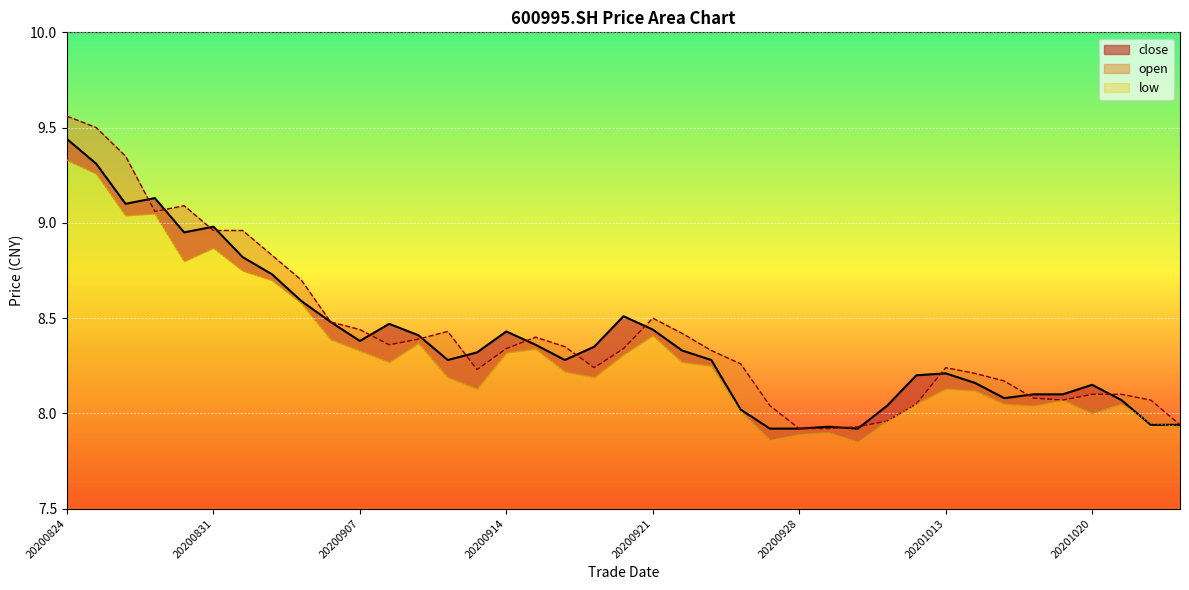

Reading left to right, what are all the values shown in this chart?

close: 9.4	9.3	9.1	9.1	8.9	9.0	8.8	8.7	8.6	8.5	8.4	8.5	8.4	8.3	8.3	8.4	8.4	8.3	8.3	8.5	8.4	8.3	8.3	8.0	7.9	7.9	7.9	7.9	8.0	8.2	8.2	8.2	8.1	8.1	8.1	8.2	8.1	7.9	7.9
open: 9.6	9.5	9.3	9.1	9.1	9.0	9.0	8.8	8.7	8.5	8.4	8.4	8.4	8.4	8.2	8.3	8.4	8.3	8.2	8.3	8.5	8.4	8.3	8.3	8.0	7.9	7.9	7.9	8.0	8.1	8.2	8.2	8.2	8.1	8.1	8.1	8.1	8.1	7.9
low: 9.3	9.3	9.0	9.1	8.8	8.9	8.8	8.7	8.6	8.4	8.3	8.3	8.4	8.2	8.1	8.3	8.3	8.2	8.2	8.3	8.4	8.3	8.2	8.0	7.9	7.9	7.9	7.8	8.0	8.1	8.1	8.1	8.1	8.0	8.1	8.0	8.1	8.0	7.9